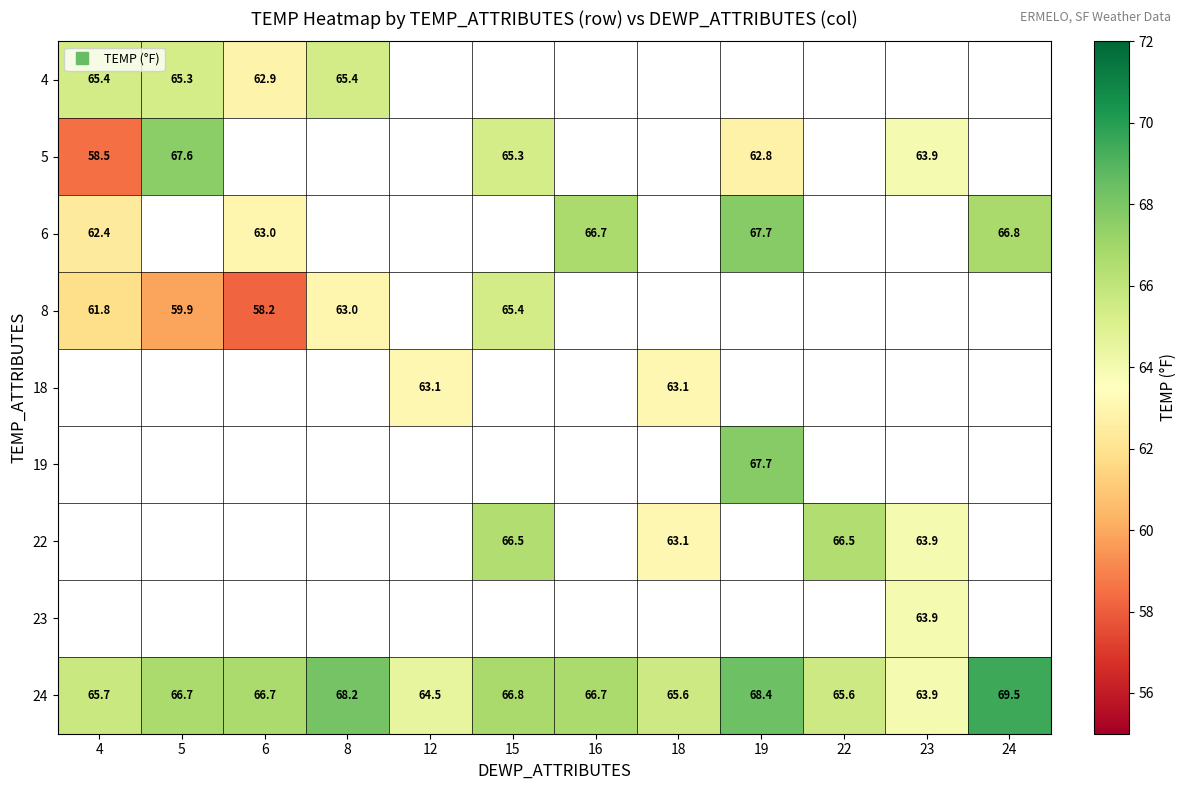

At how many categories does at least one series exceed 59?

12